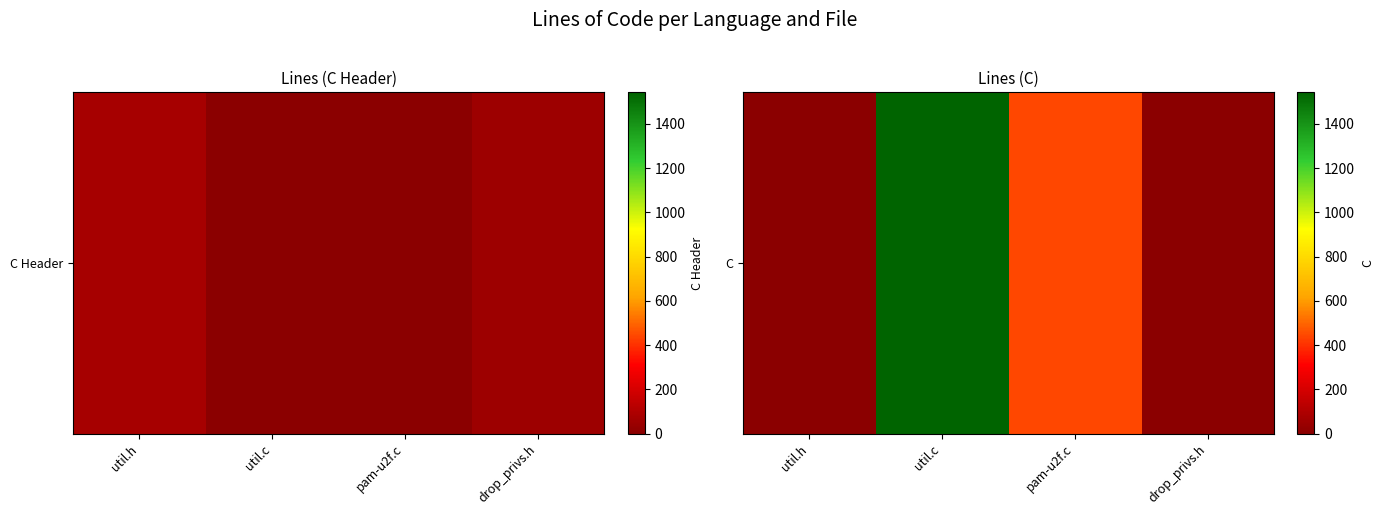

What is the greatest value displayed?

1543